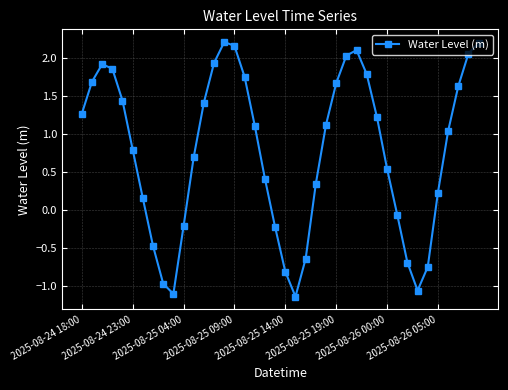

How many points are higher than both their immediate neighbors (excluding endpoints)?

3